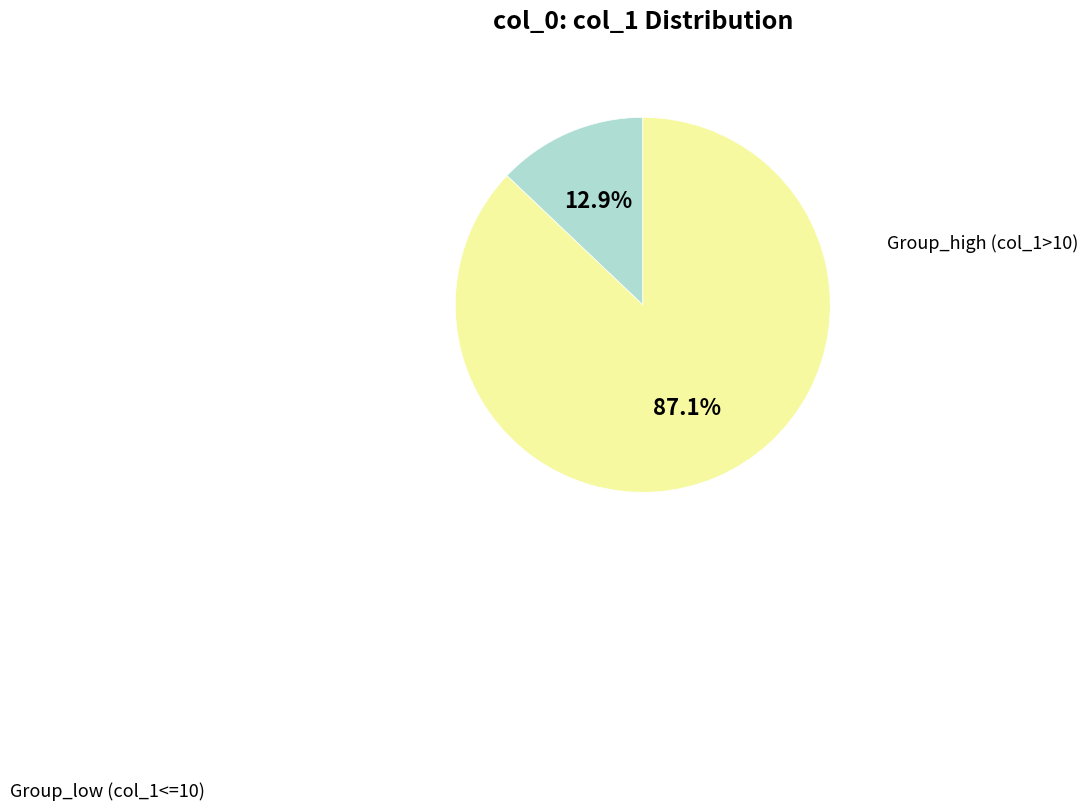

How many slices are in this pie chart?

2